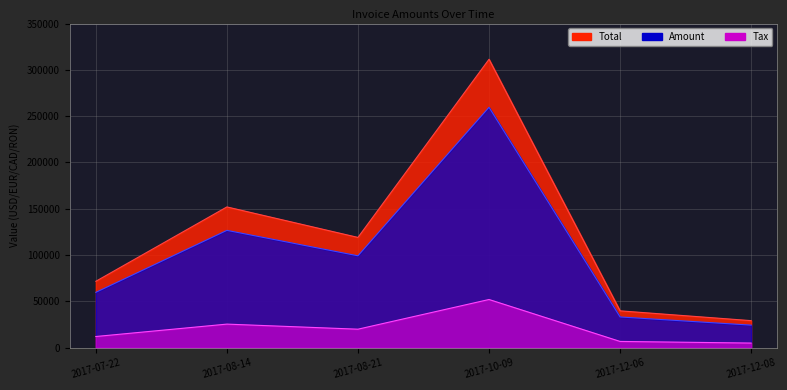

Reading left to right, extract all data points from this chart.

Amount: 2017-07-22=59644.0	2017-08-14=126588.0	2017-08-21=99131.0	2017-10-09=259510.0	2017-12-06=33047.0	2017-12-08=24214.0
Tax: 2017-07-22=11928.8	2017-08-14=25317.6	2017-08-21=19826.2	2017-10-09=51902.0	2017-12-06=6609.4	2017-12-08=4842.8
Total: 2017-07-22=71572.8	2017-08-14=151906.0	2017-08-21=118957.0	2017-10-09=311412.0	2017-12-06=39656.4	2017-12-08=29056.8